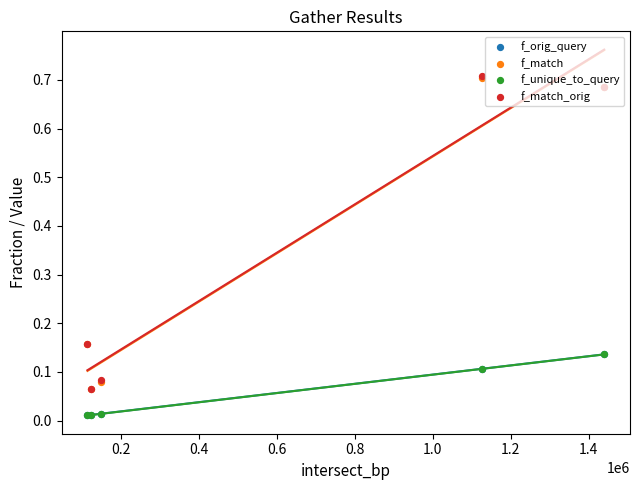

Which series has the largest Y range (max minus min)?

f_match_orig